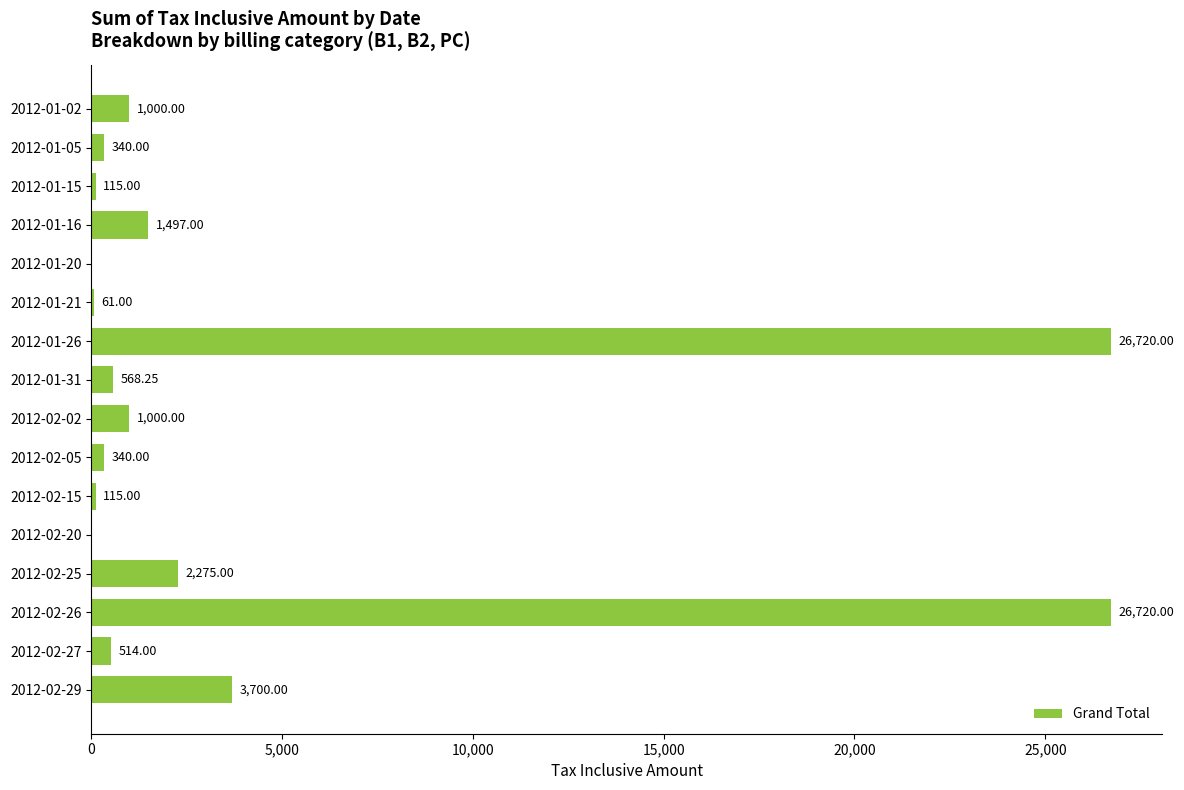

Which has a higher value, 2012-01-02 or 2012-02-20?

2012-01-02